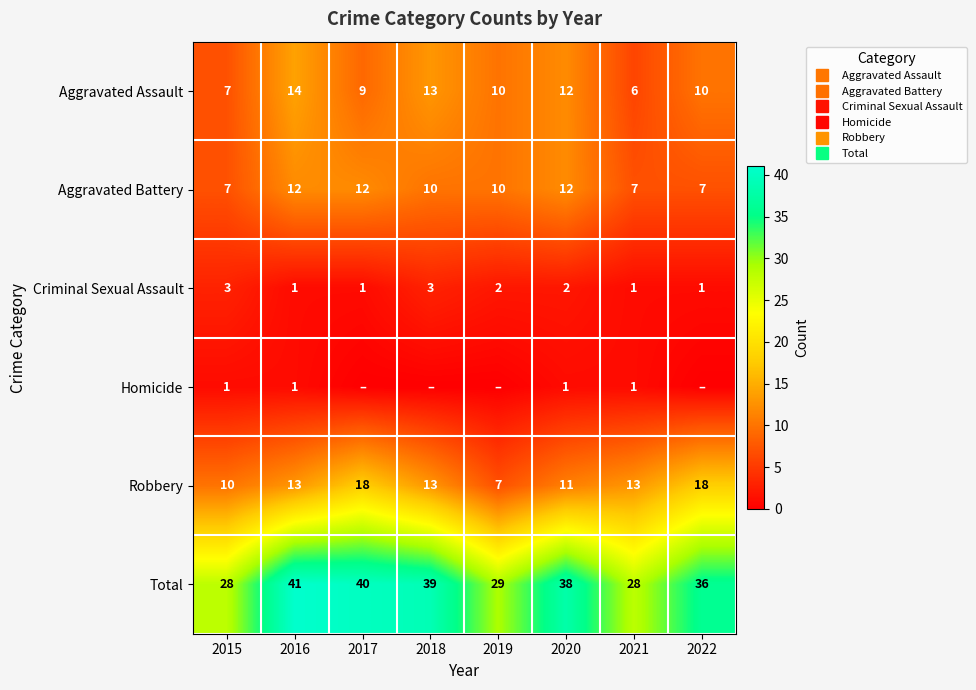

What is the difference between the Criminal Sexual Assault values at 2022 and 2019?

1